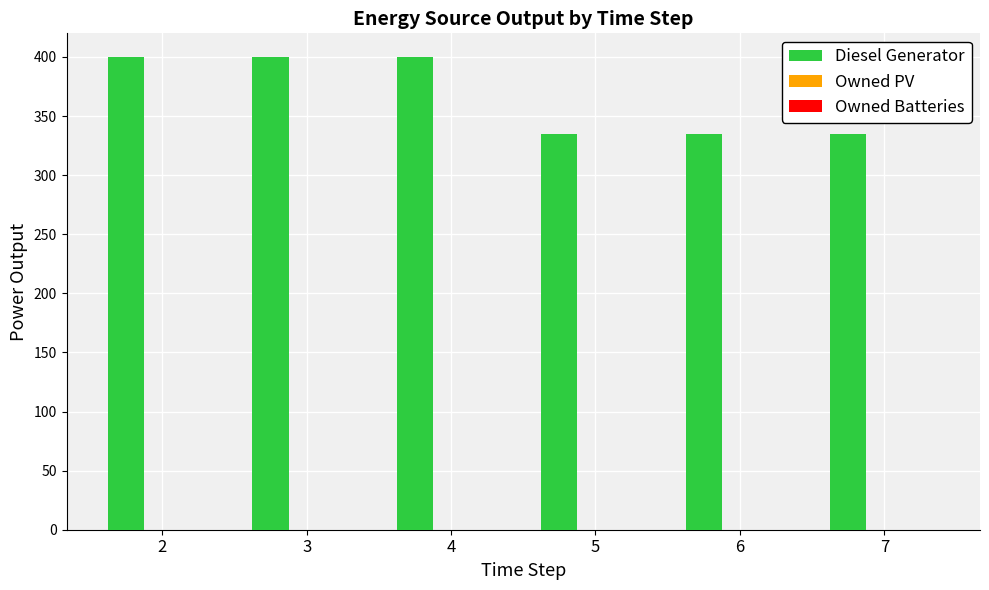

What is the minimum value shown in the chart?

335